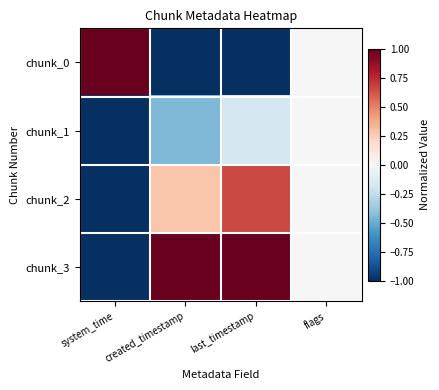

What is the difference between the highest and lowest values at last_timestamp?

2.0